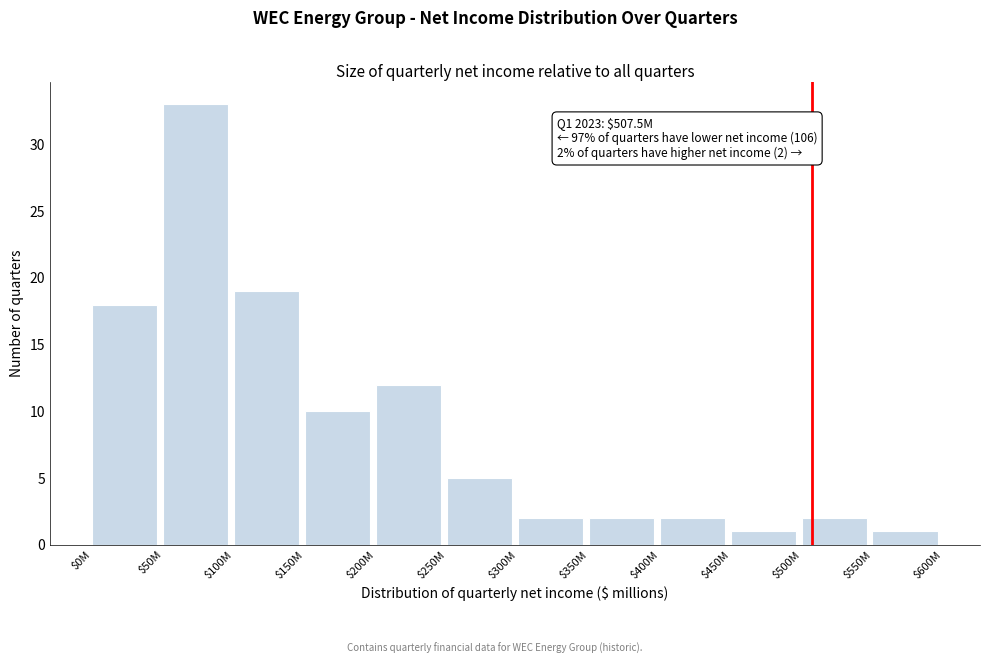

Reading right to left, what are all the values shown in this chart?

1	2	1	2	2	2	5	12	10	19	33	18